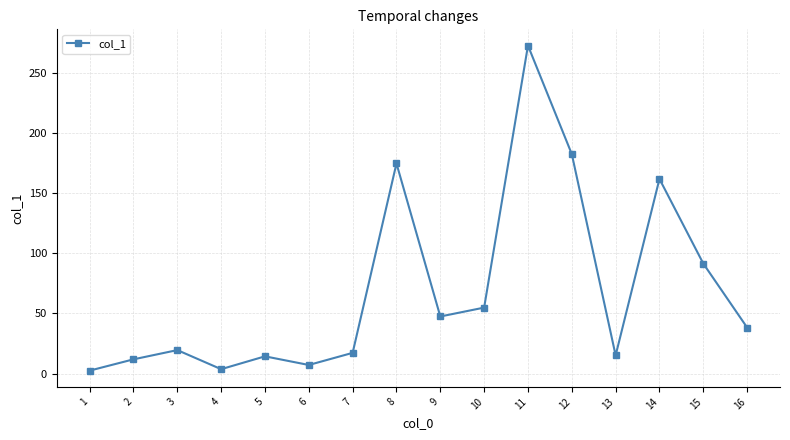

Which has a higher value, 2 or 16?

16